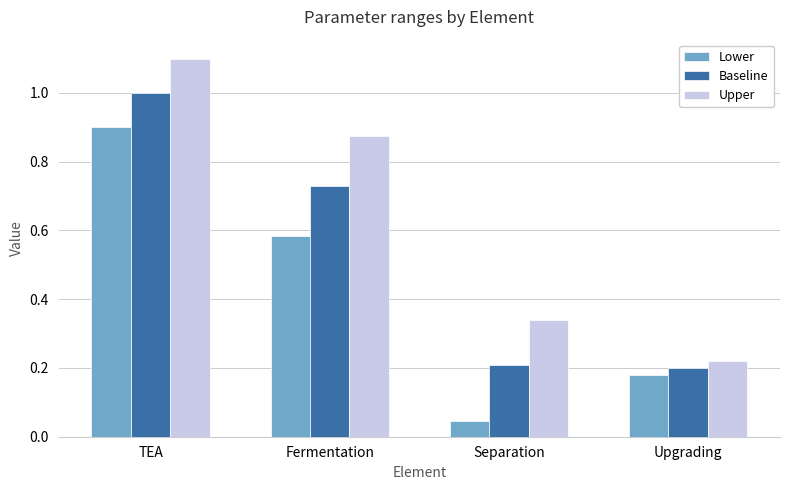

What is the average value of the Lower series?

0.4